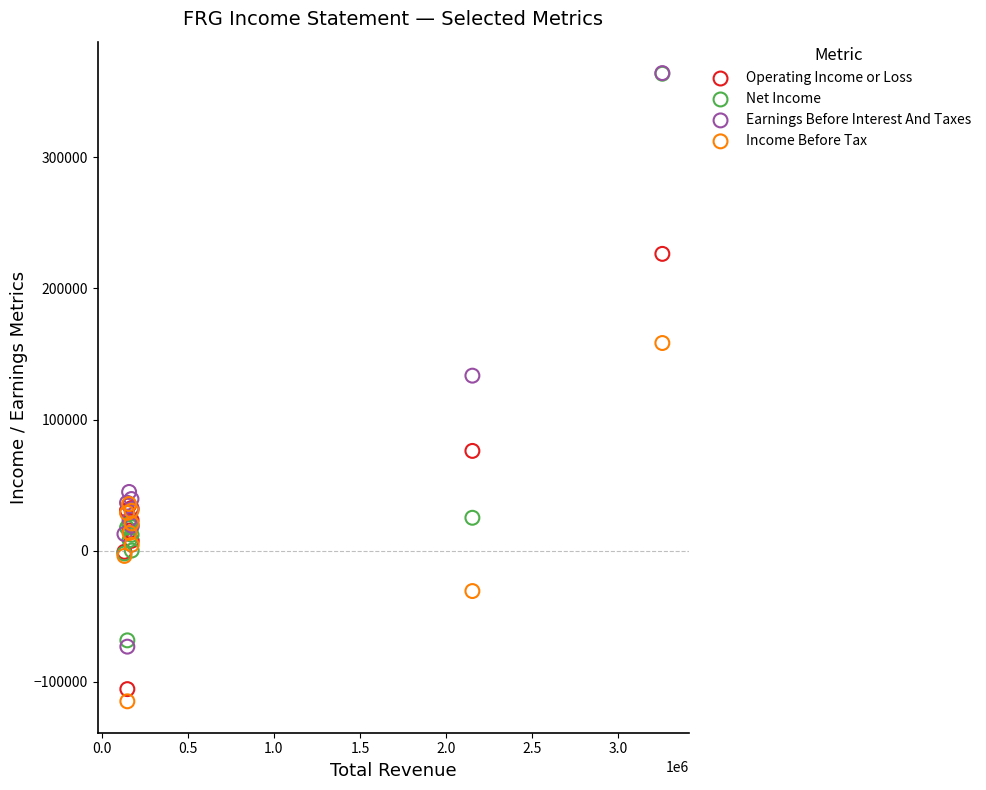

What are all the series names shown in the legend?

Operating Income or Loss, Net Income, Earnings Before Interest And Taxes, Income Before Tax